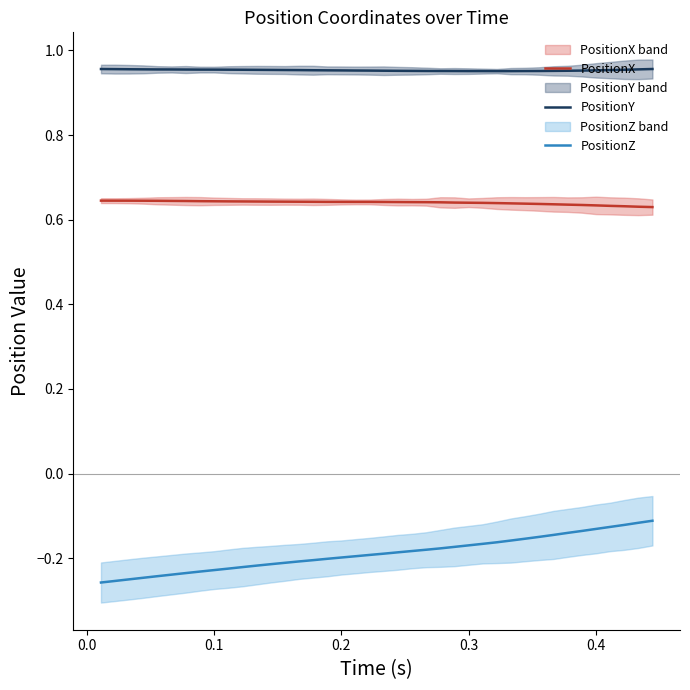

Reading left to right, extract all data points from this chart.

PositionX: 0.6	0.6	0.6	0.6	0.6	0.6	0.6	0.6	0.6	0.6	0.6	0.6	0.6	0.6	0.6	0.6	0.6	0.6	0.6	0.6	0.6	0.6	0.6	0.6	0.6	0.6	0.6	0.6	0.6	0.6	0.6	0.6	0.6	0.6	0.6	0.6	0.6	0.6	0.6	0.6
PositionY: 1.0	1.0	1.0	1.0	1.0	1.0	1.0	1.0	1.0	1.0	1.0	1.0	1.0	1.0	1.0	1.0	1.0	1.0	1.0	1.0	1.0	1.0	1.0	1.0	1.0	1.0	1.0	1.0	1.0	1.0	1.0	1.0	1.0	1.0	1.0	1.0	1.0	1.0	1.0	1.0
PositionZ: -0.3	-0.3	-0.3	-0.2	-0.2	-0.2	-0.2	-0.2	-0.2	-0.2	-0.2	-0.2	-0.2	-0.2	-0.2	-0.2	-0.2	-0.2	-0.2	-0.2	-0.2	-0.2	-0.2	-0.2	-0.2	-0.2	-0.2	-0.2	-0.2	-0.2	-0.2	-0.1	-0.1	-0.1	-0.1	-0.1	-0.1	-0.1	-0.1	-0.1